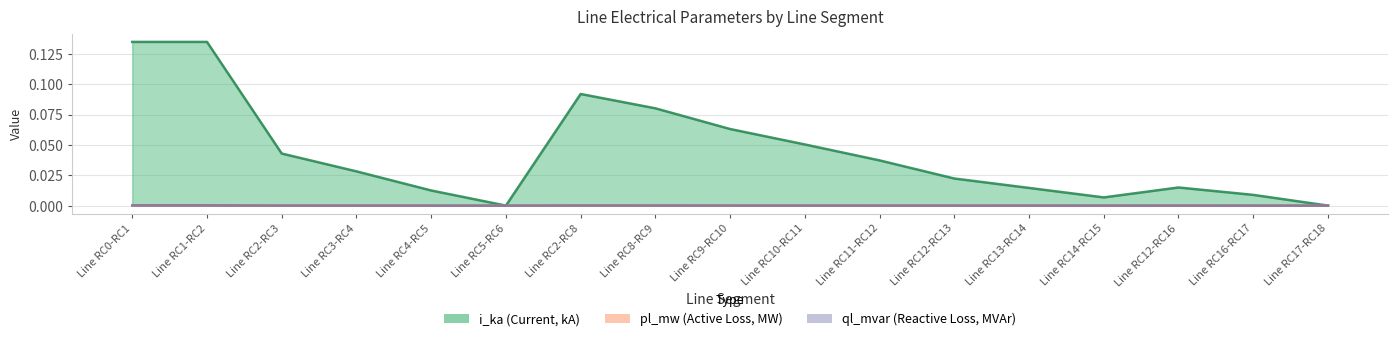

At which category does ql_mvar reach its first local peak?

Line RC2-RC8